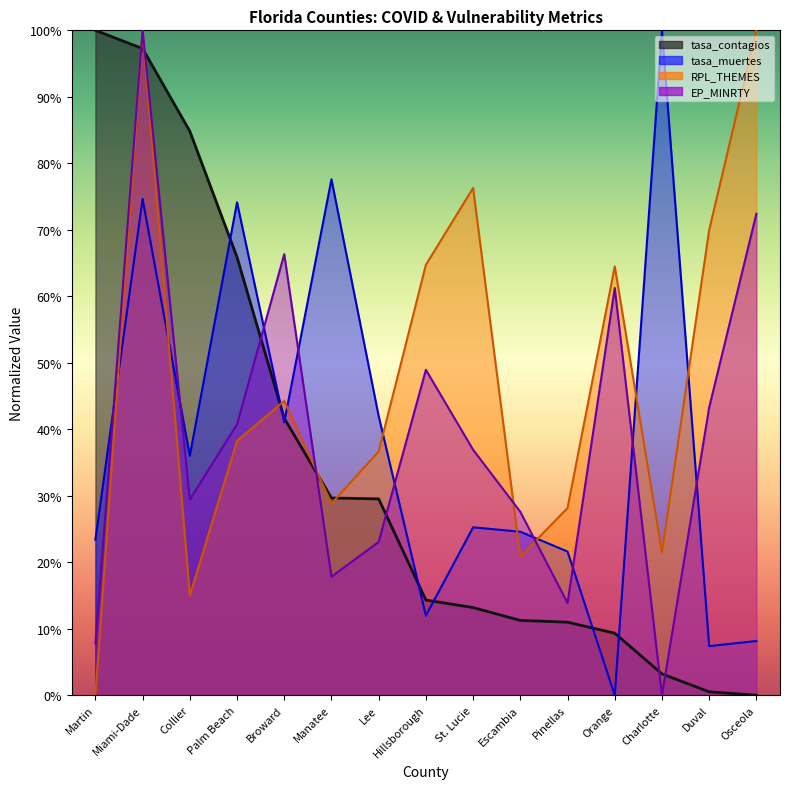

How many times do RPL_THEMES and tasa_contagios cross each other?

5